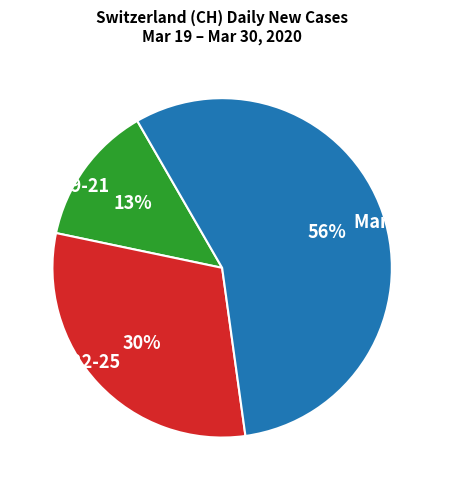

Do Mar 22-25 and Mar 26-30 together represent more than half of the pie?

Yes